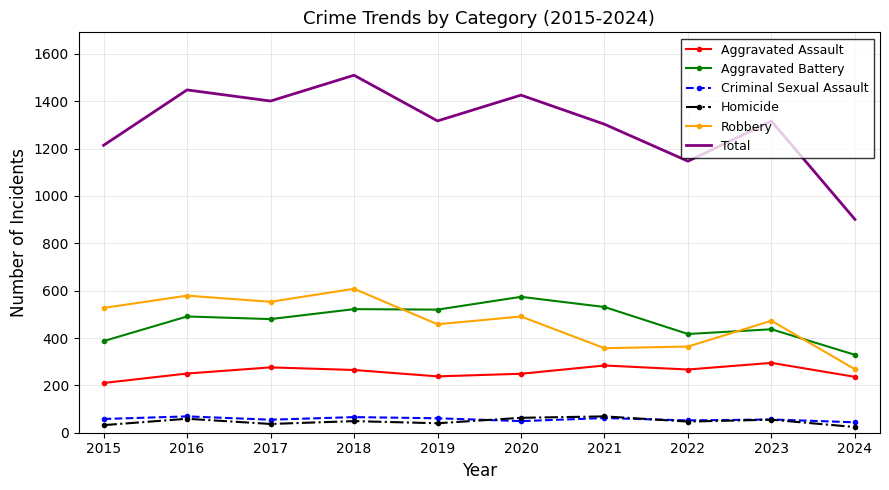

Which series has the largest range (max minus min)?

Total